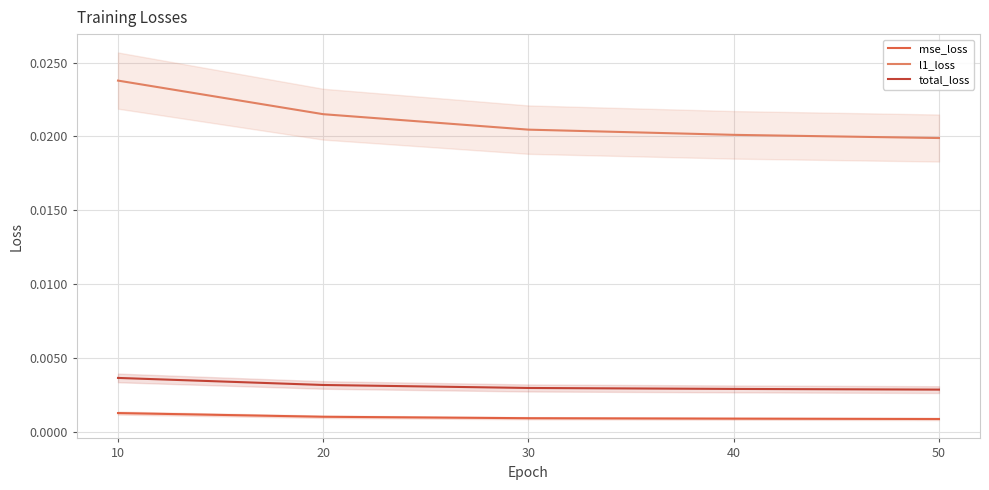

True or false: total_loss and mse_loss intersect in this chart.

False